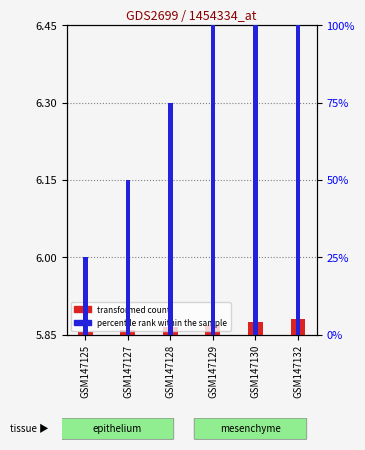

Is it true that percentile rank within the sample equals 50.0 at GSM147127?

True